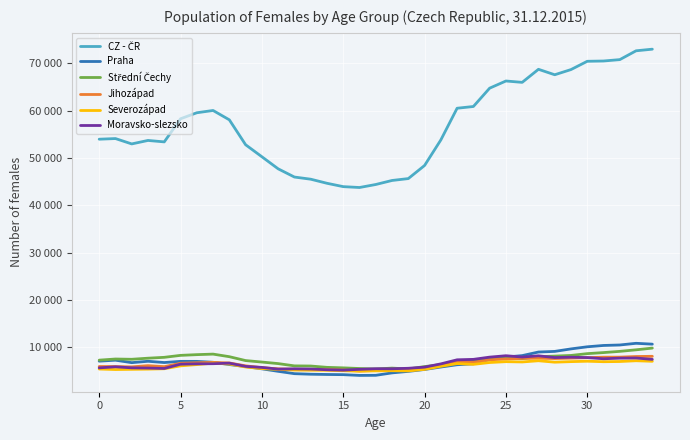

Is this an area chart (filled region under the line)?

No